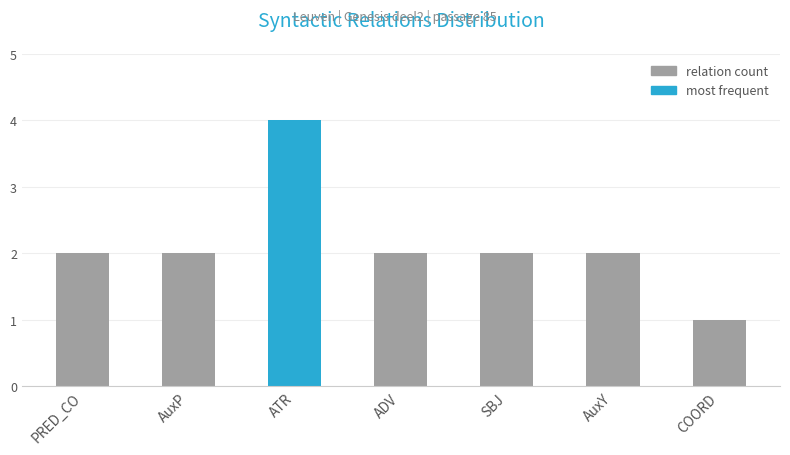

What is the sum of all values?

15